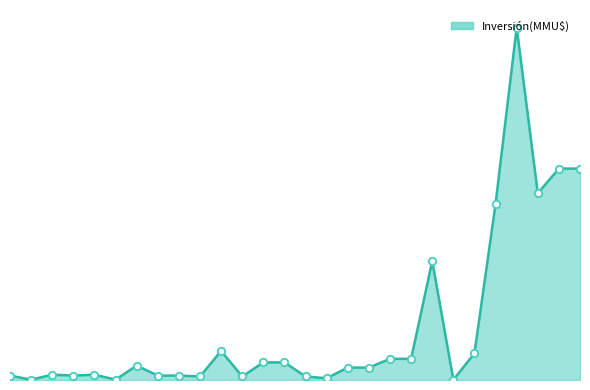

At which category is the sum across all series the highest?

24